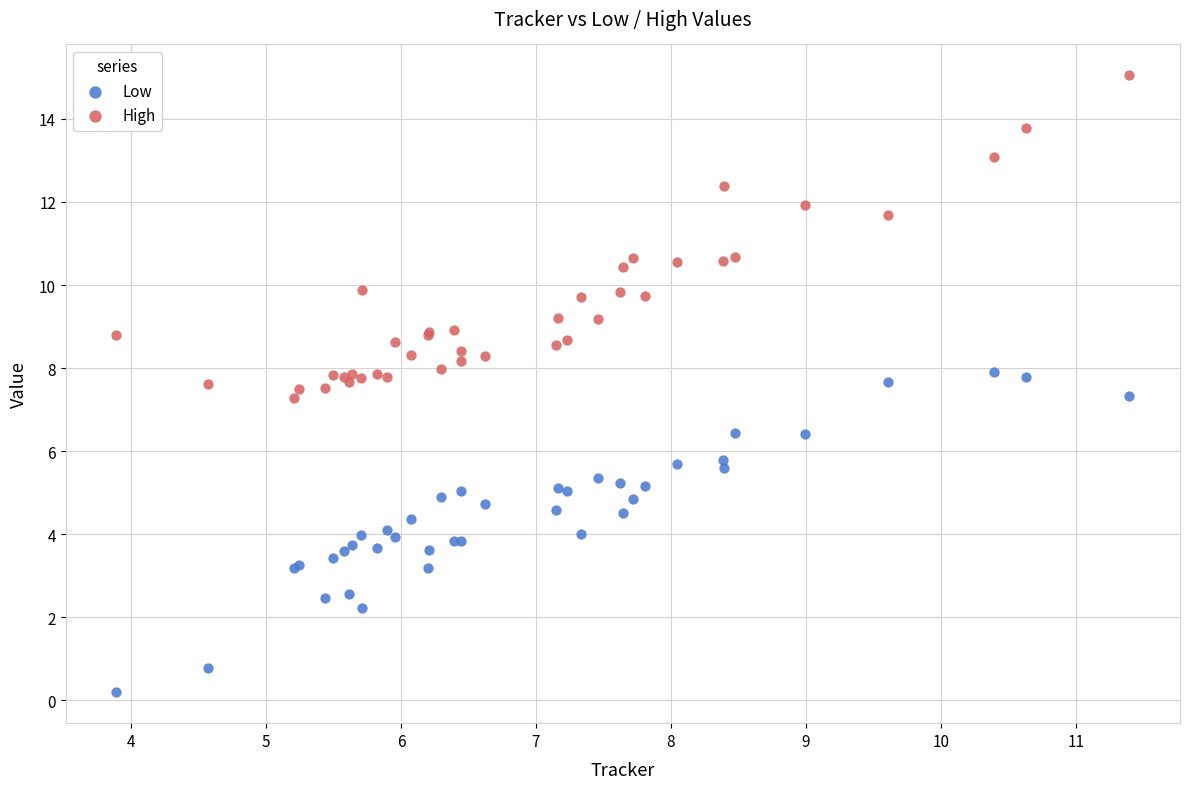

What are all the series names shown in the legend?

Low, High